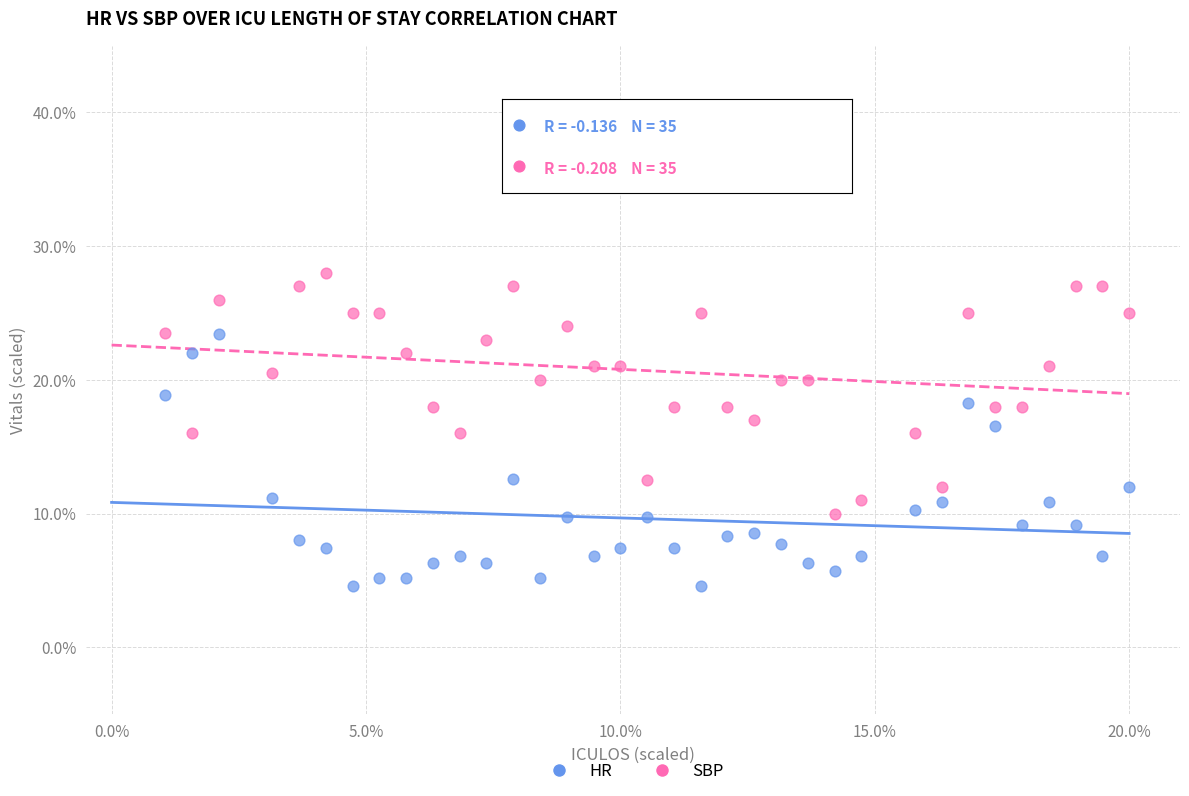

Which series reaches the minimum Y coordinate?

HR